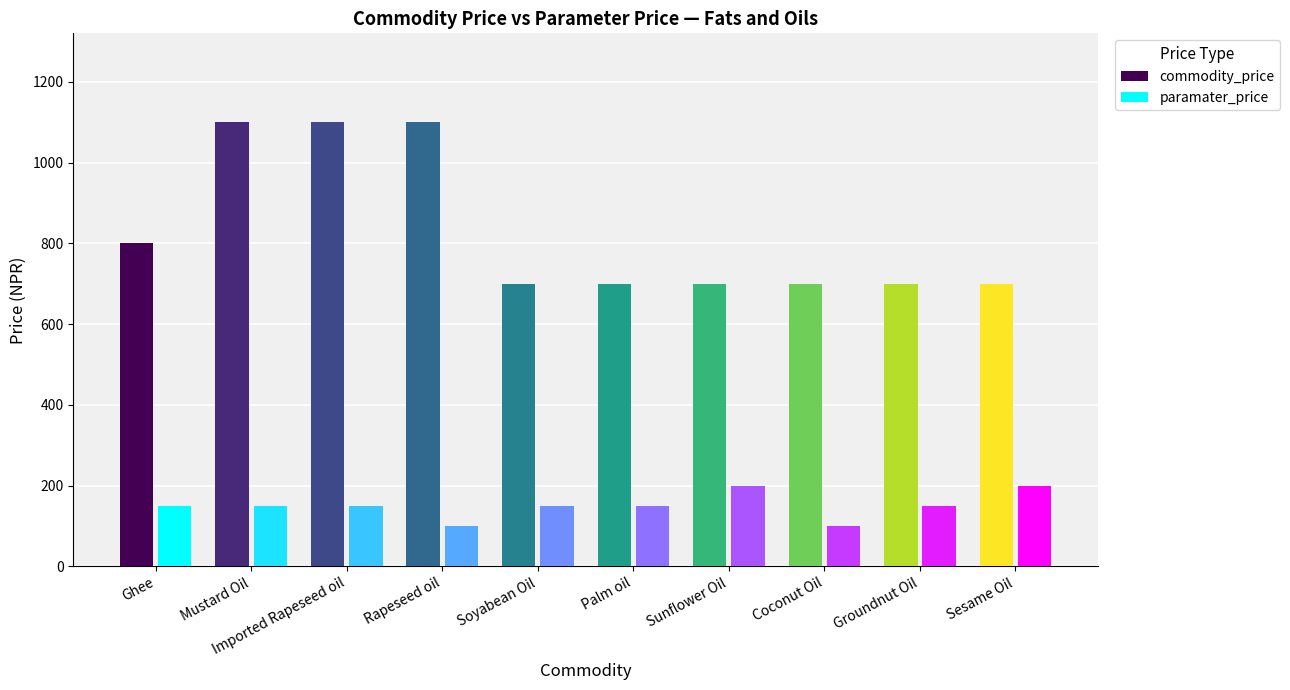

How many bars are there in each group?

2